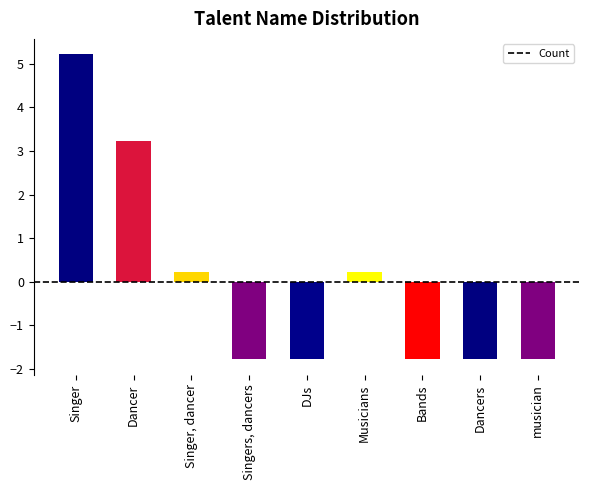

Does the chart contain stacked bars?

No